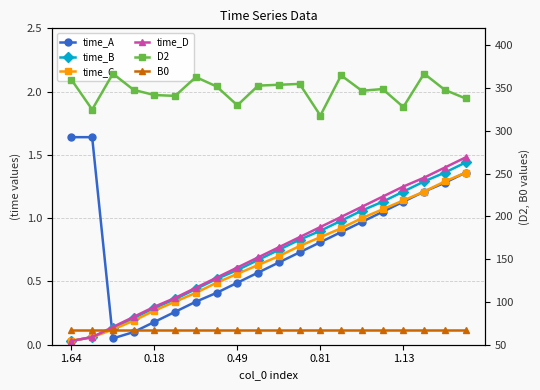

The value of time_C at 15 is 1.1. True or false?

True